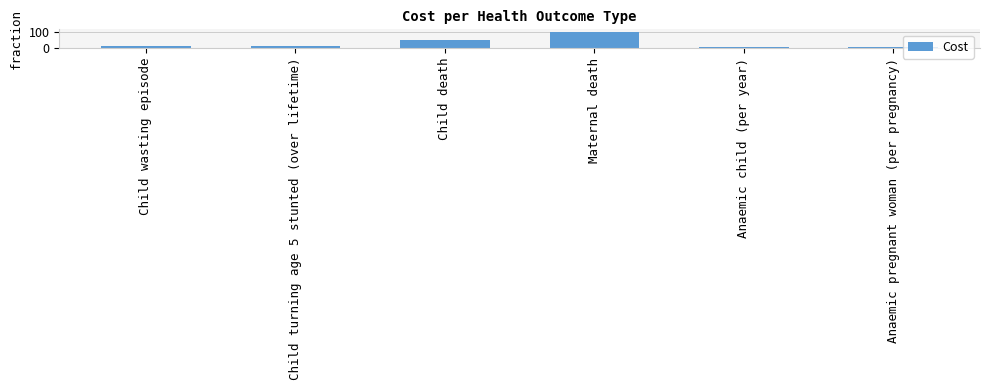

How many data points does each series have?

6